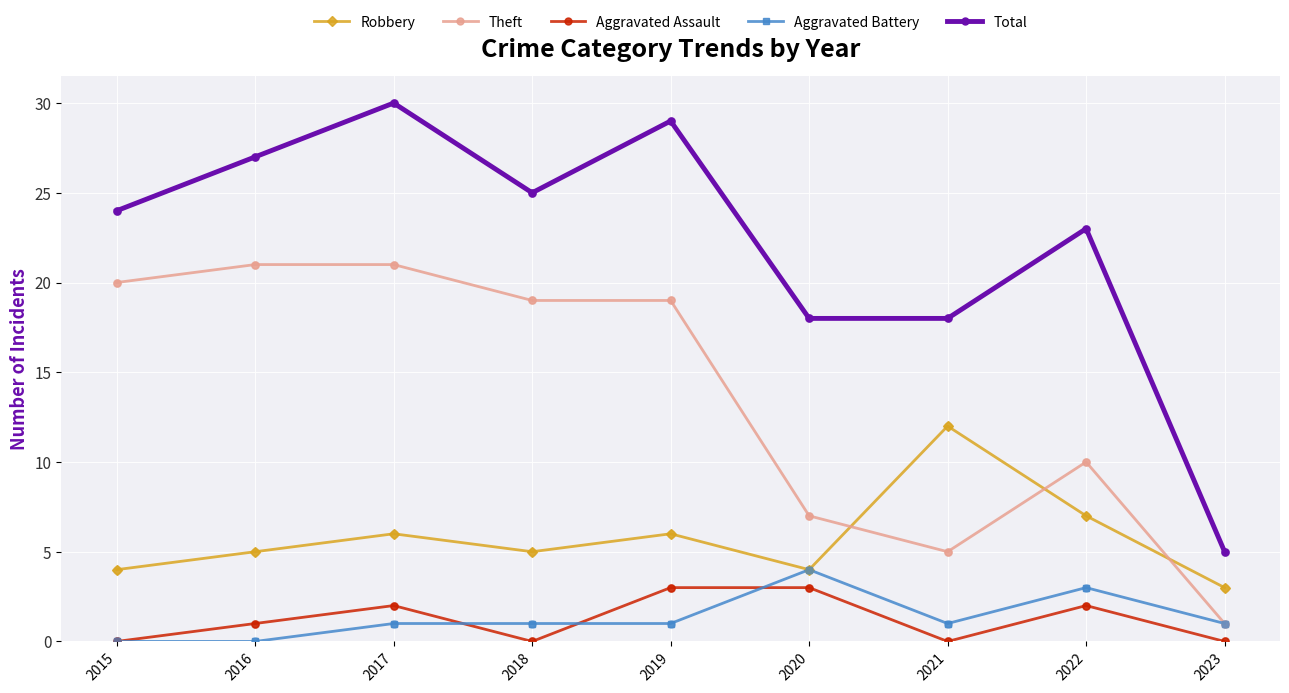

At which category is the sum across all series the highest?

2017